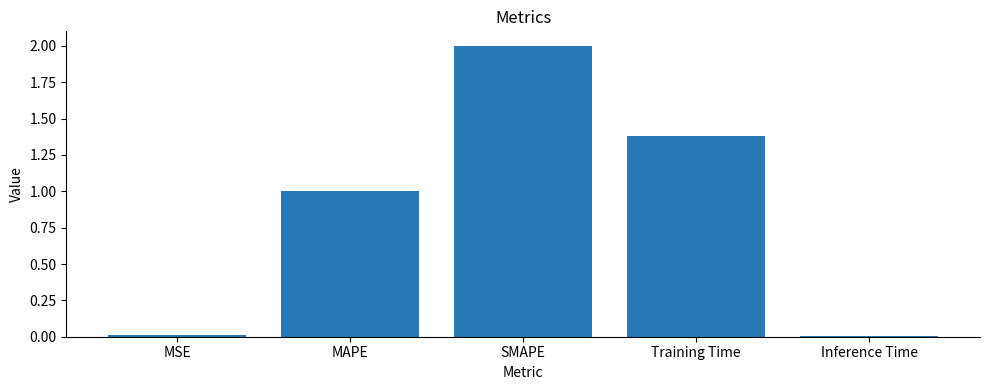

Are the bars horizontal?

No